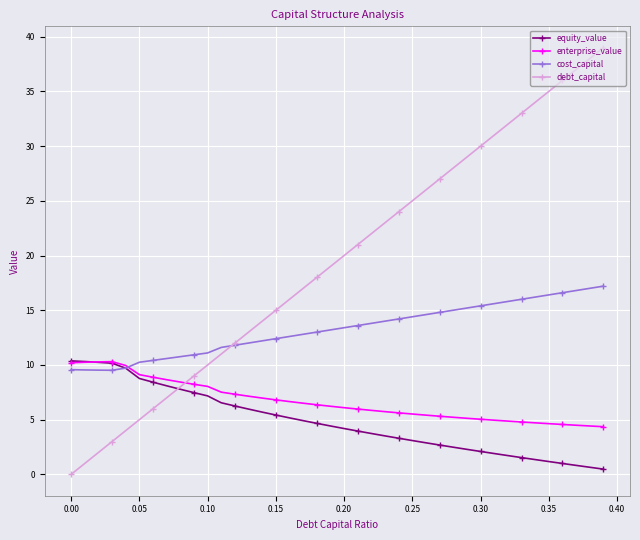

What is the minimum value for enterprise_value?

4.4